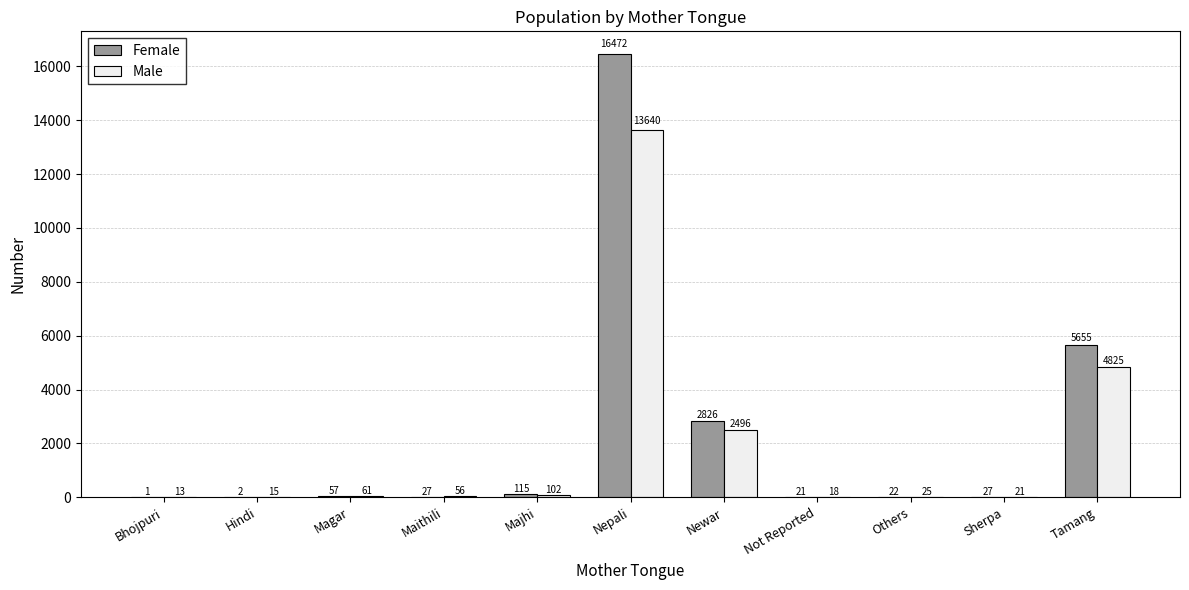

Which series changed the most between Hindi and Not Reported?

Female